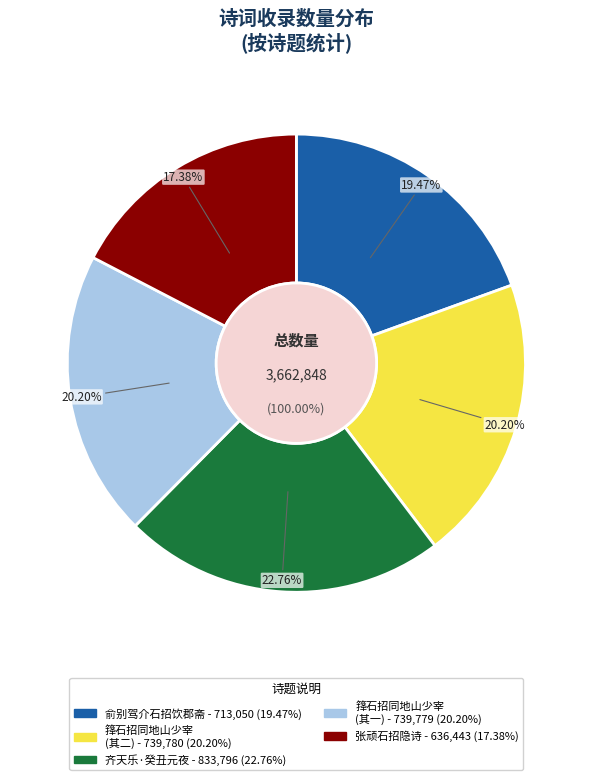

True or false: 俞别驾介石招饮郡斋 accounts for 19% of the total.

True